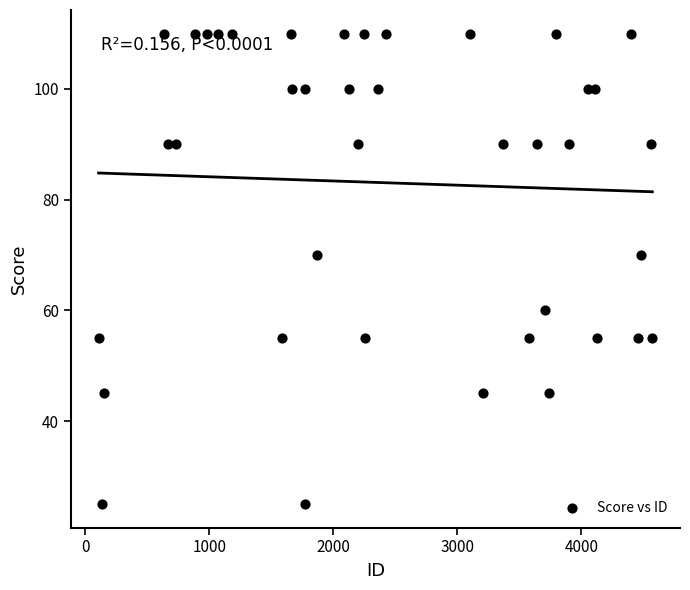

What is the range of Y values (max minus min)?

85